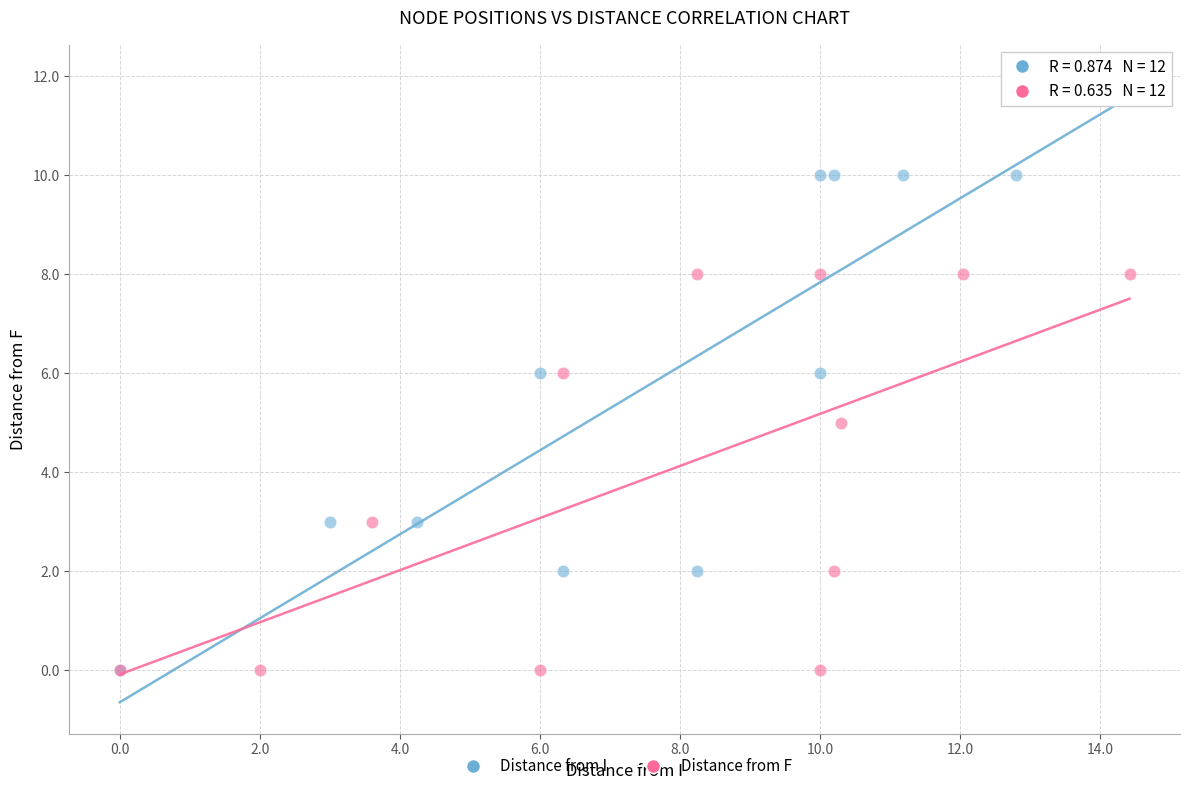

Which series has the largest Y range (max minus min)?

Distance from I